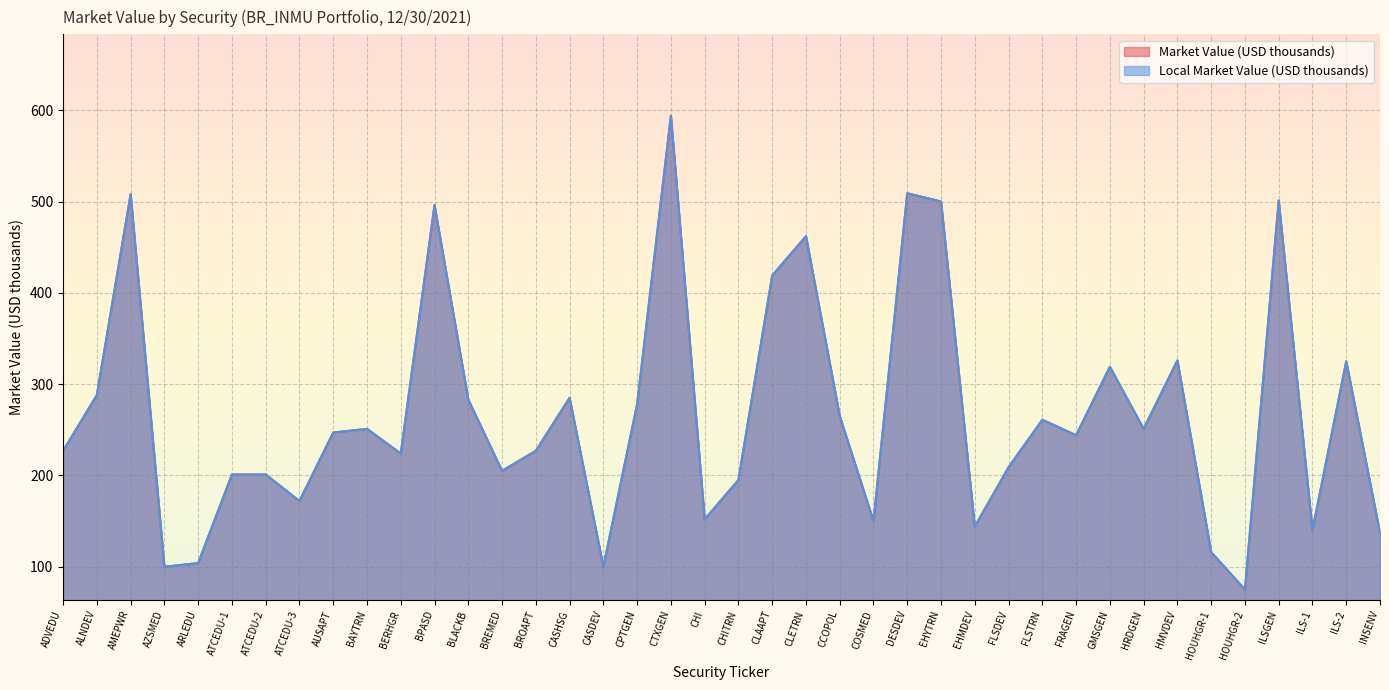

What is the difference between the maximum and second lowest values in the Market Value (USD thousands) series?

494